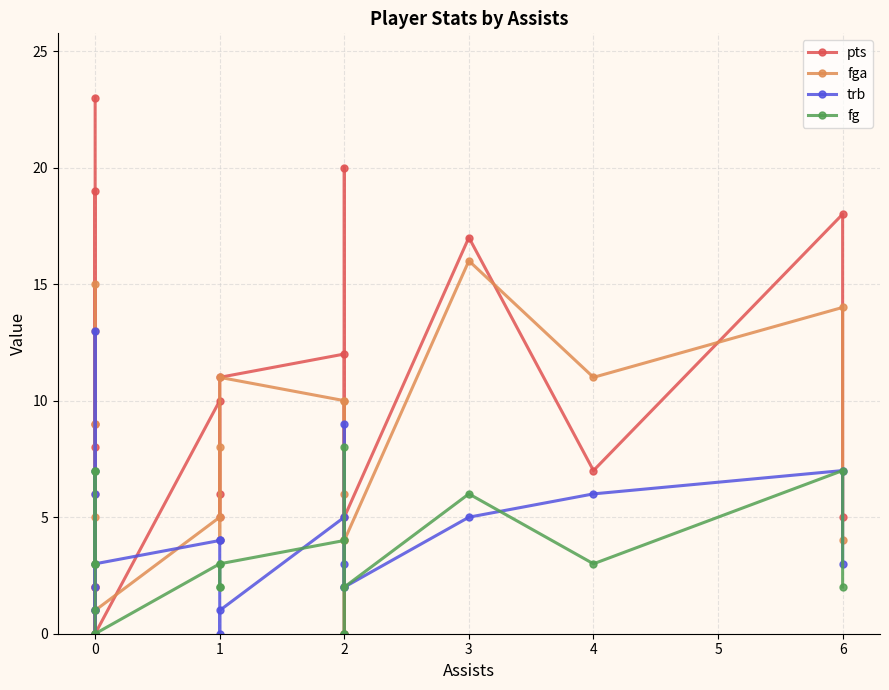

At how many categories does at least one series exceed 8?

11